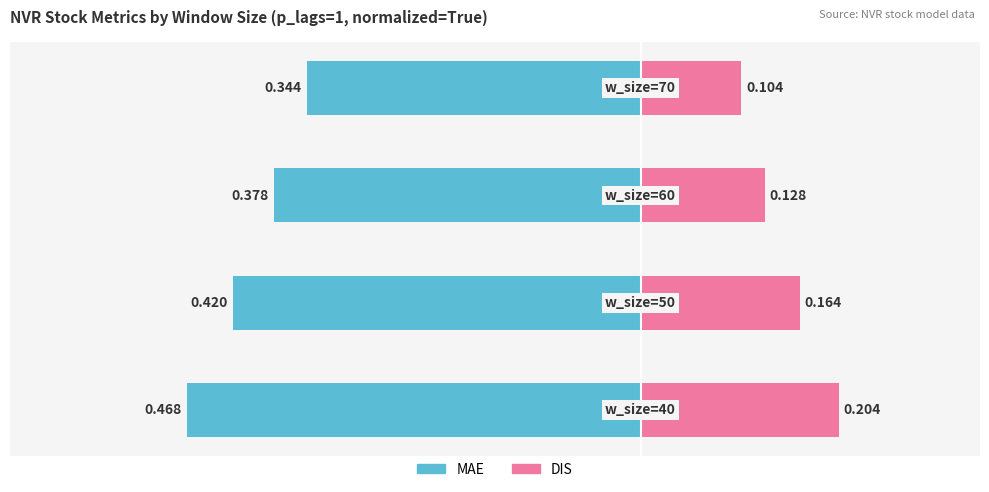

How many categories are shown in the chart?

4